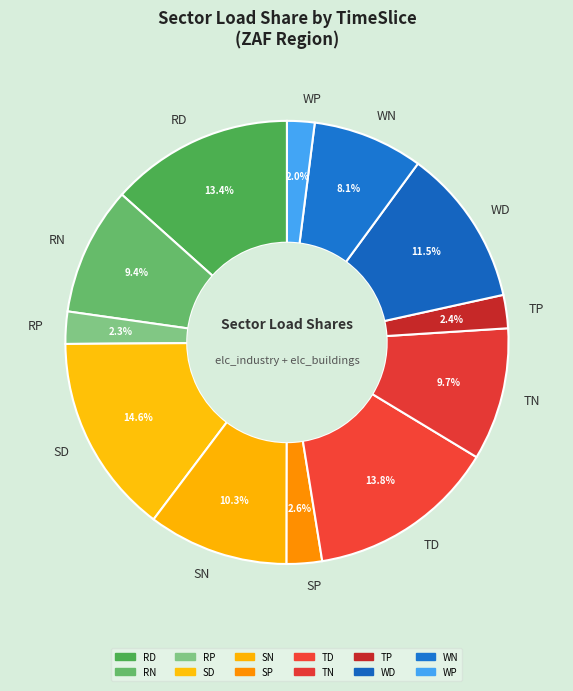

To the nearest percent, what is the difference between the largest and smallest slice percentages?

13%